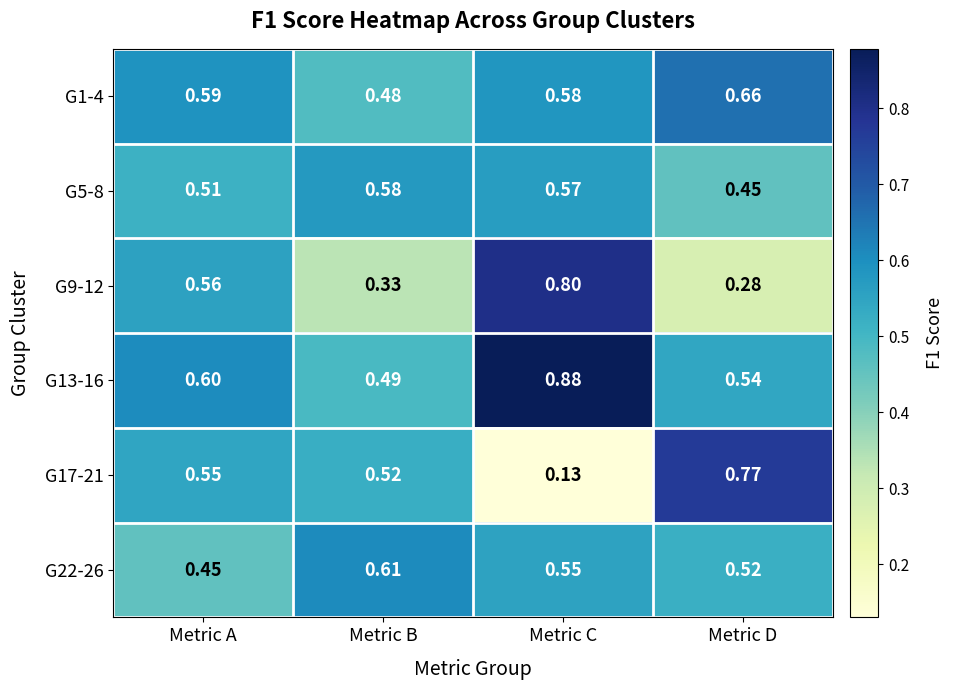

At which label is G22-26 closest to 0?

Metric A